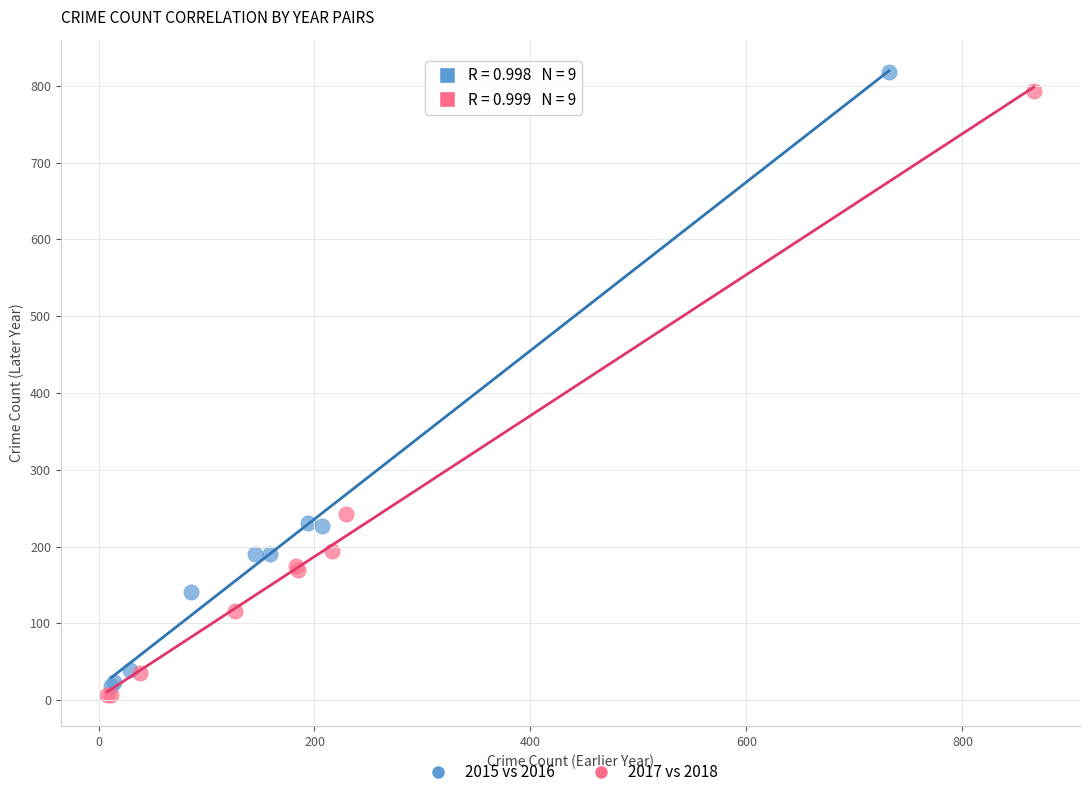

Which series has the largest Y range (max minus min)?

2015 vs 2016